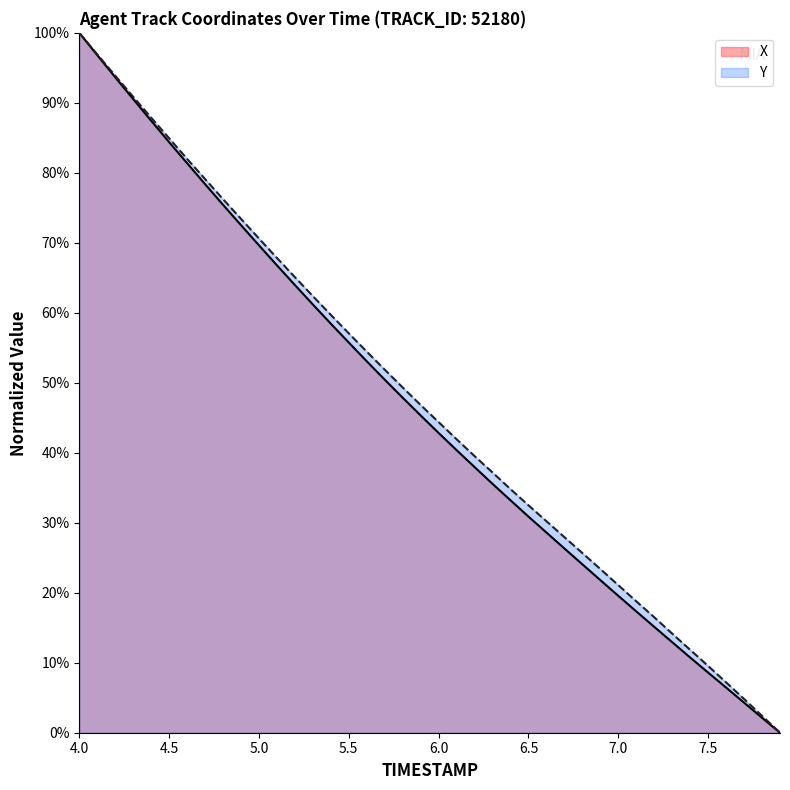

What position from the right is 7.4?

6